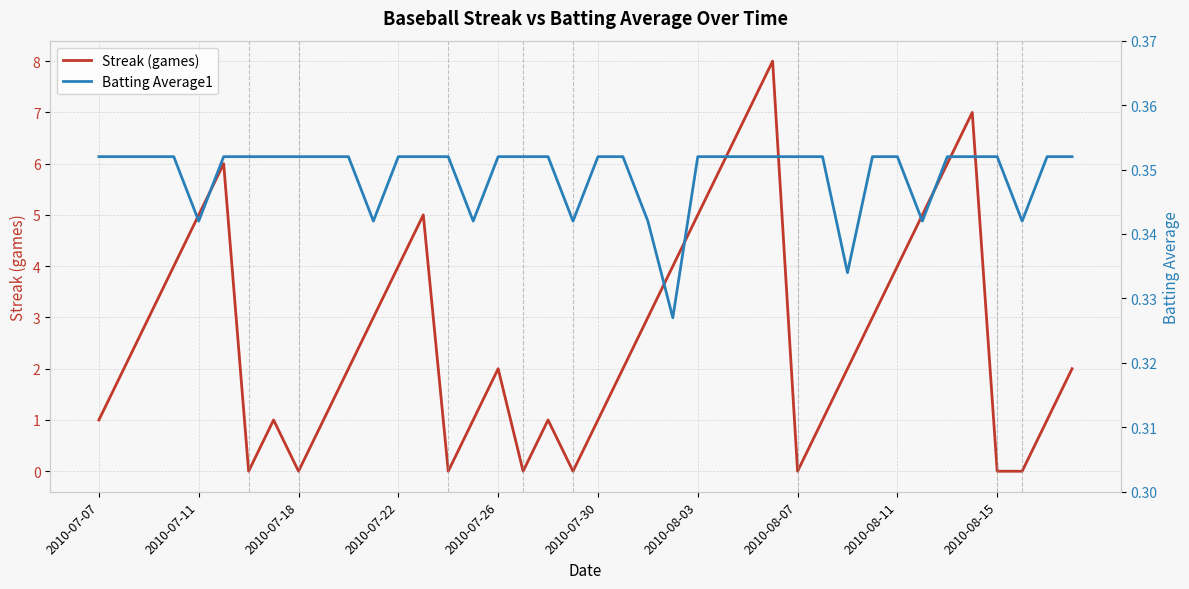

What are all the series names shown in the legend?

Streak (games), Batting Average1